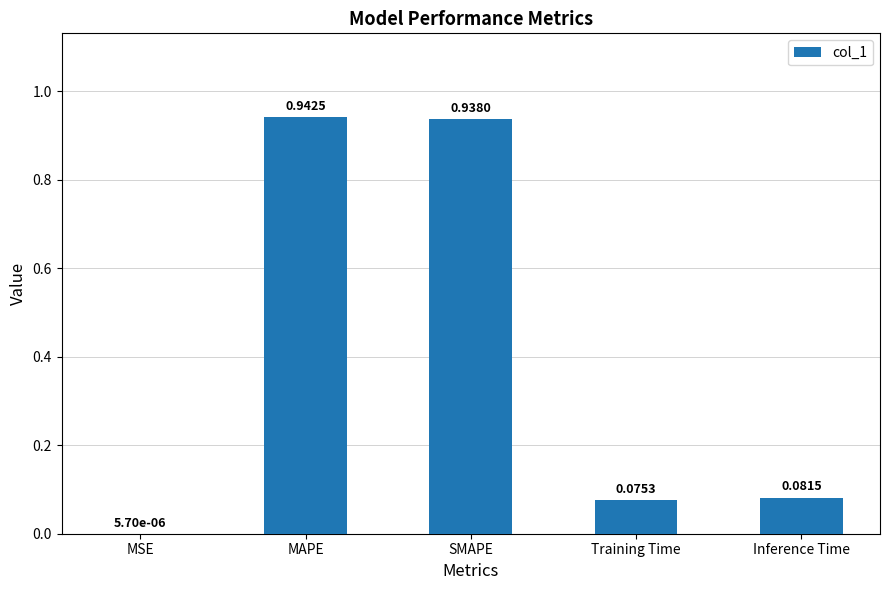

Which has a higher value, SMAPE or MSE?

SMAPE